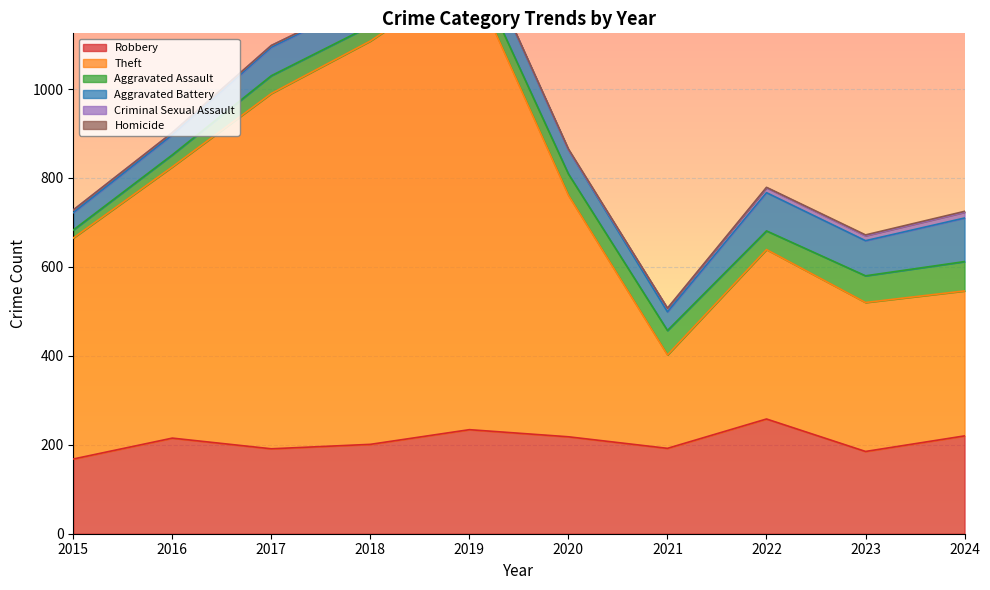

What is the difference between the Theft values at 2019 and 2024?

697